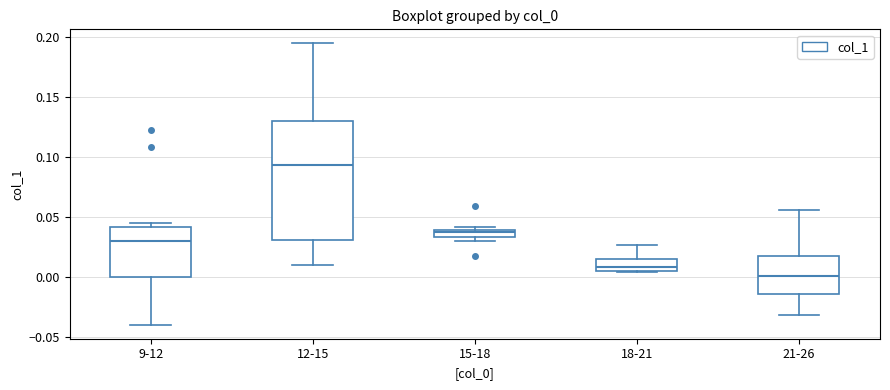

Which box is the tallest, from its lower edge to its upper edge?

12-15